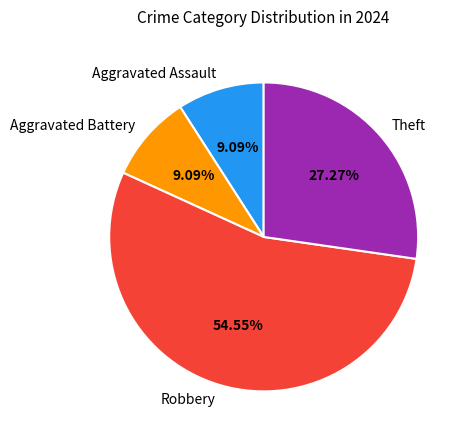

What is the largest slice in the pie chart?

Robbery